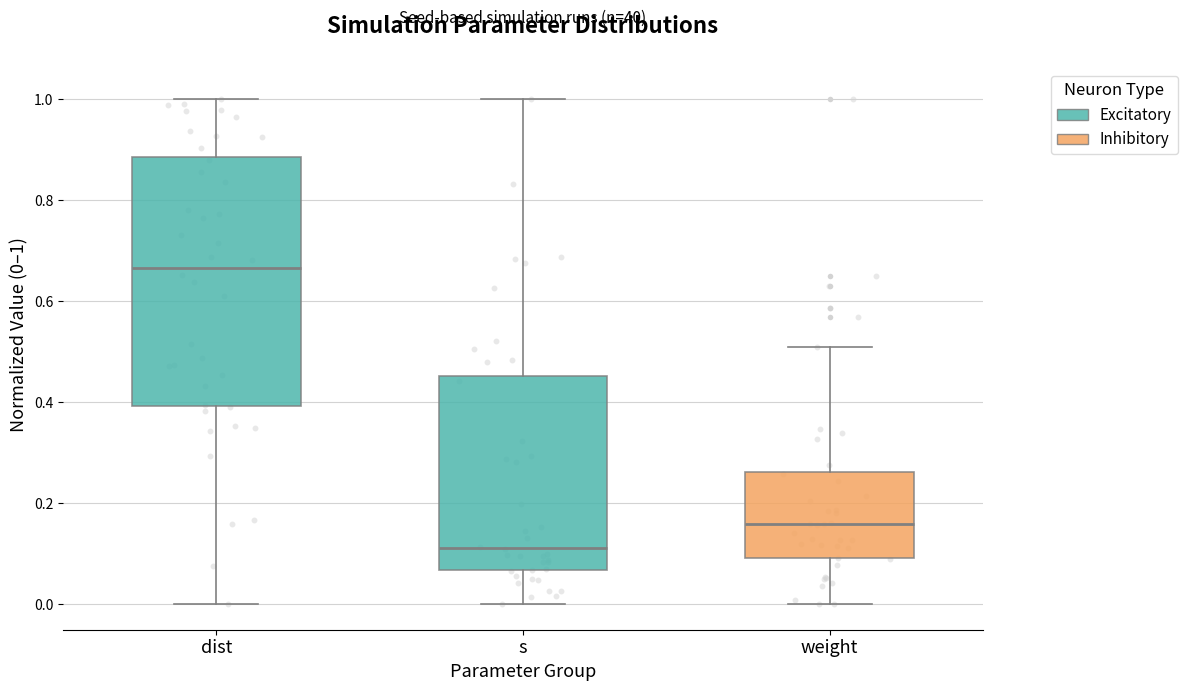

Reading left to right, read every box against the y-axis: the position of its median line, the range the box covers, and the ends of its whiskers. The values are not printed on the chart, so give them approximately, as read against the axis.

dist: median 0.66, box 0.40 to 0.88, whiskers 0.00 to 1.00
s: median 0.12, box 0.06 to 0.46, whiskers 0.00 to 1.00
weight: median 0.16, box 0.10 to 0.26, whiskers 0.00 to 0.50